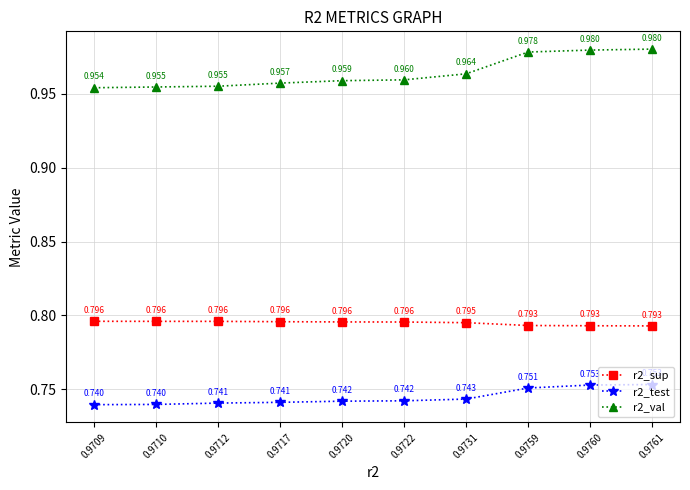

Which category has the highest value in the r2_sup series?

0.9709